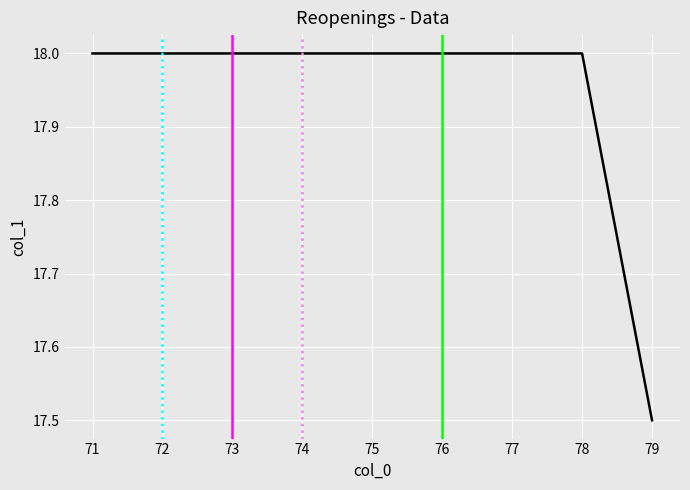

Approximately how many times larger is the value at 74 compared to 71?

1.0